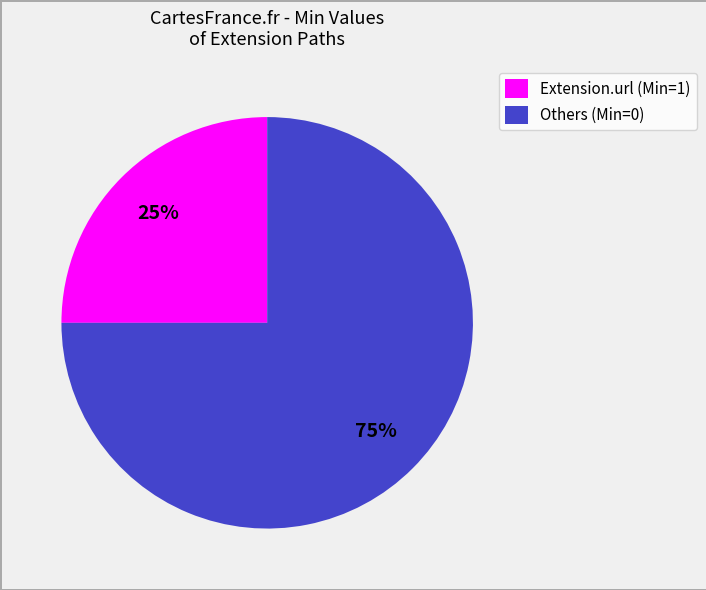

Does Others (Min=0) represent more than half of the total?

Yes